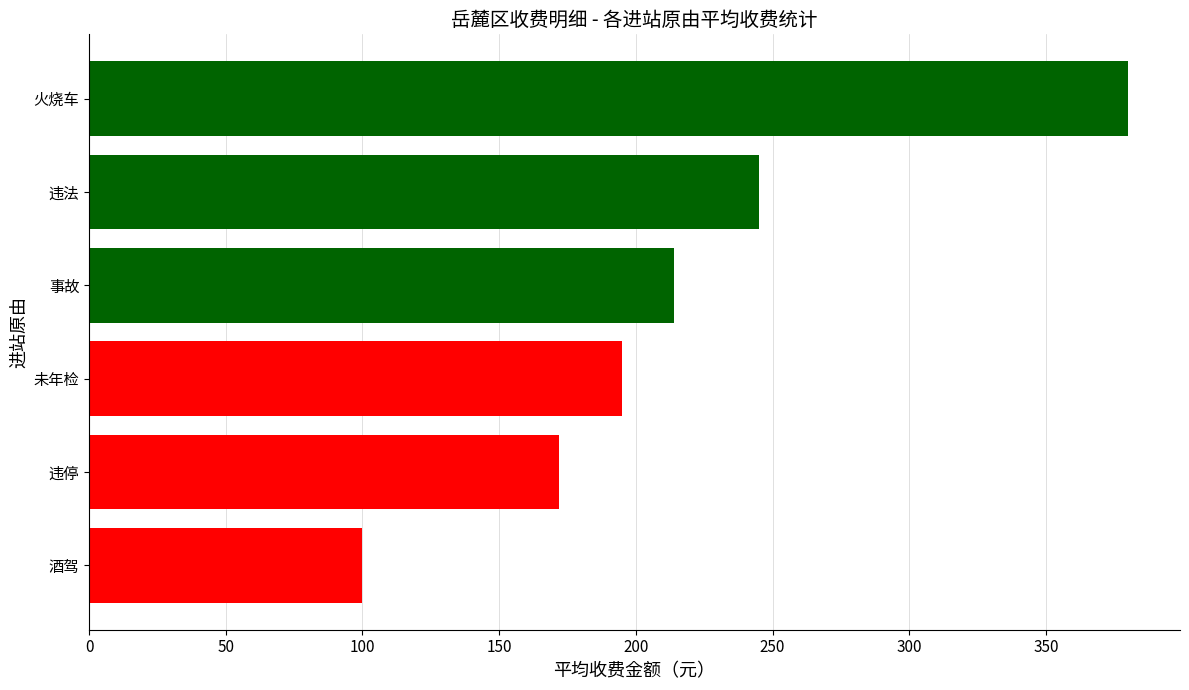

What value does the data have at 酒驾, to the nearest 5?

100